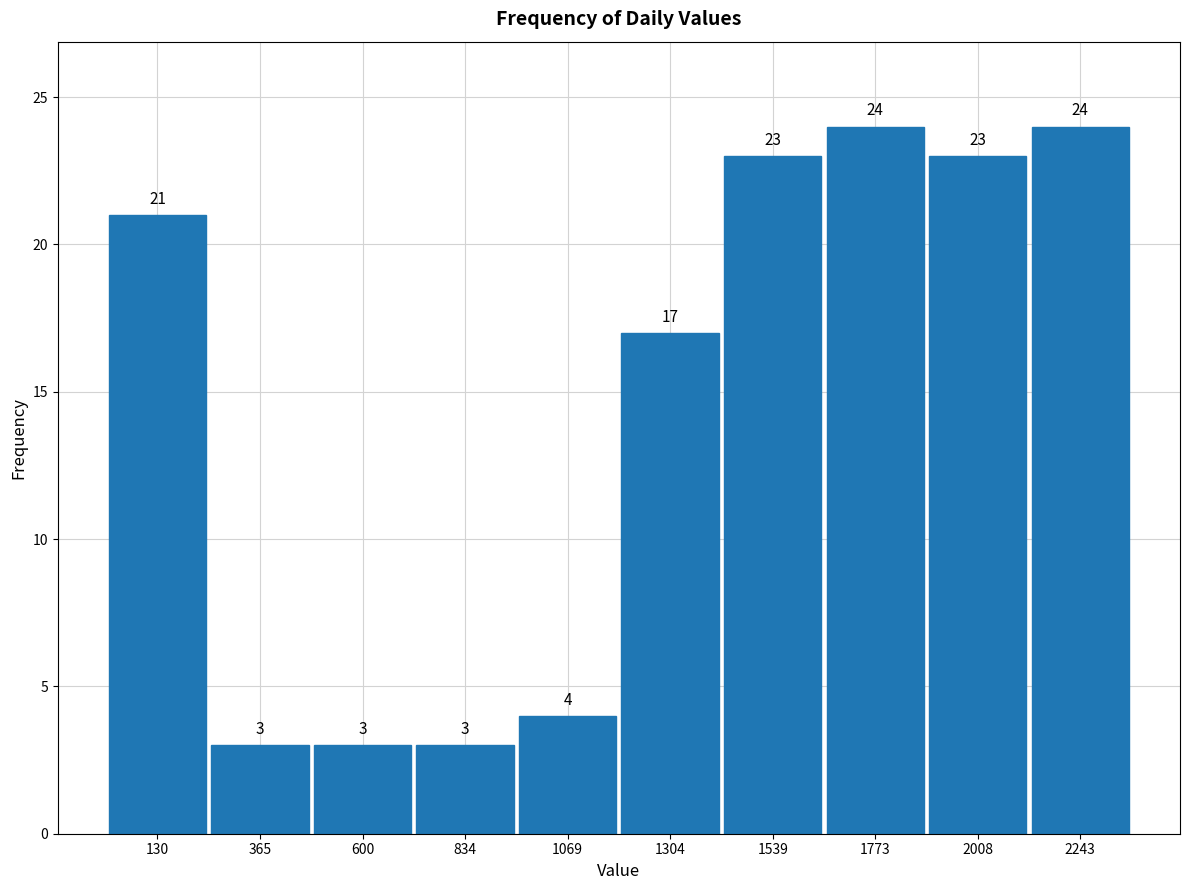

Reading left to right, list every bar in this chart as the range it spans on the x-axis followed by its height. The bar edges are not printed on the chart, so give them approximately, as read against the axis.

0 to 250: 21
250 to 500: 3
500 to 700: 3
700 to 950: 3
950 to 1200: 4
1200 to 1400: 17
1400 to 1650: 23
1650 to 1900: 24
1900 to 2150: 23
2150 to 2350: 24